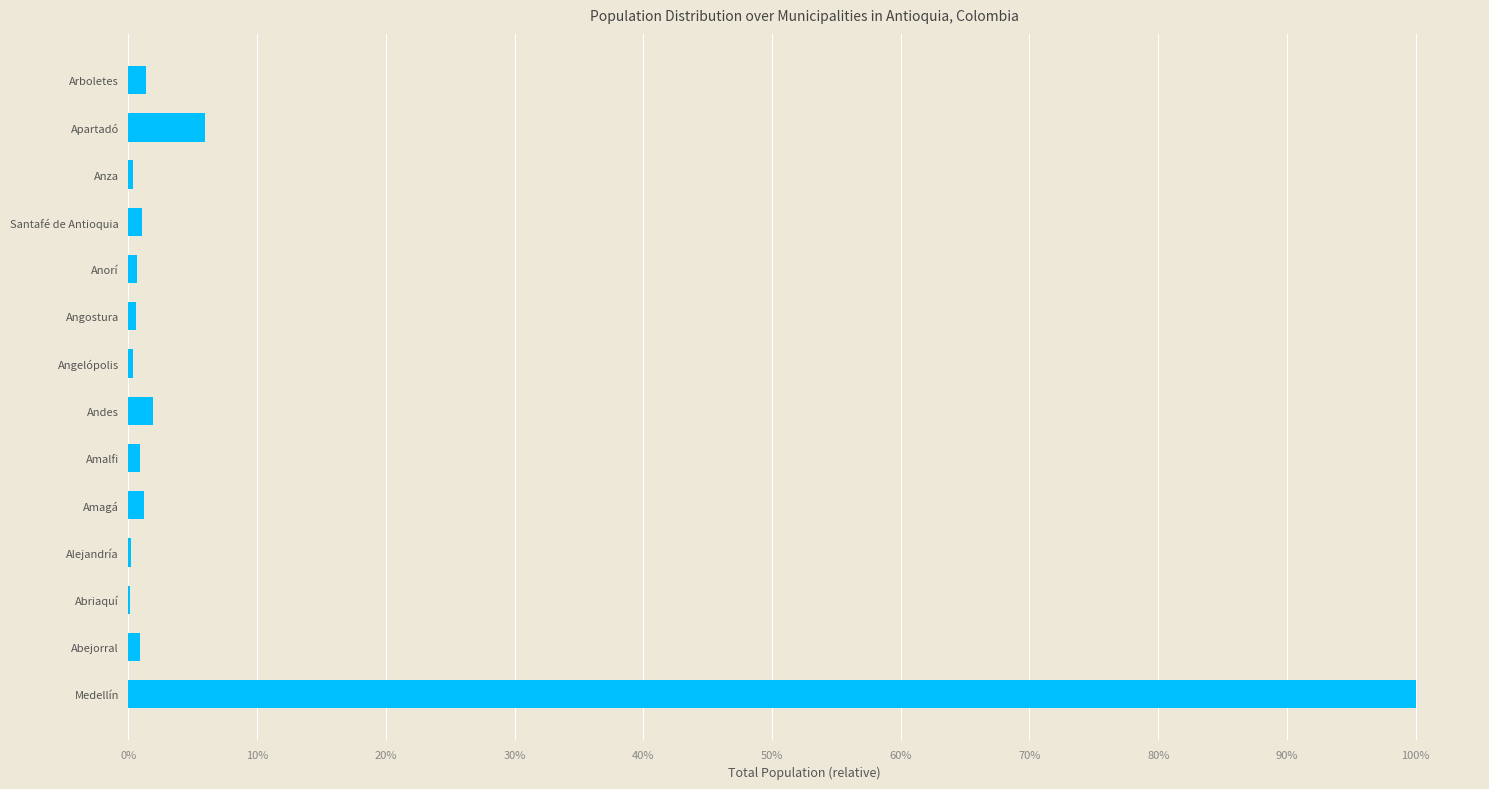

How many series are shown in this chart?

1